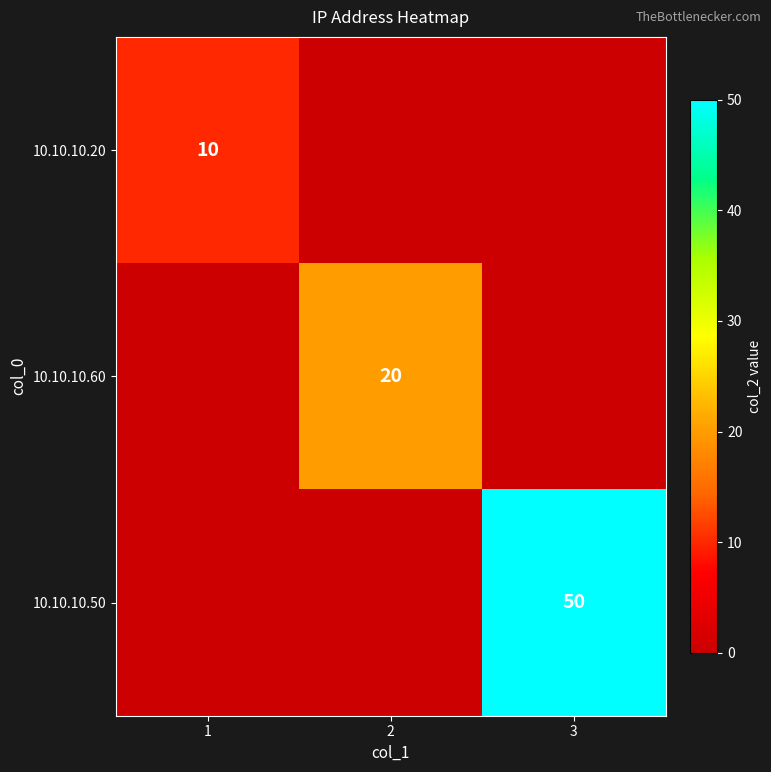

Is it true that 10.10.10.20 equals 6 at 1?

False